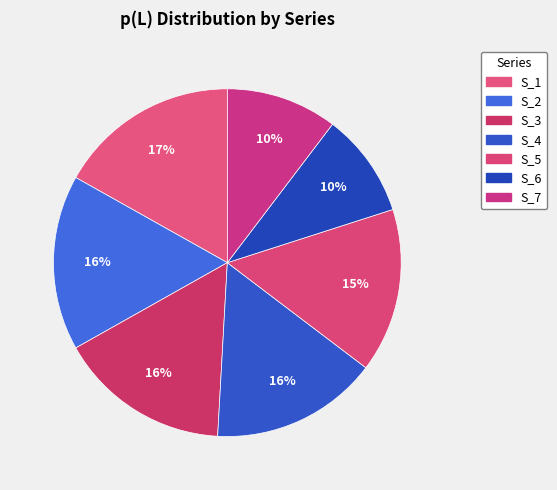

To the nearest percent, what is the difference between the S_1 and S_7 slice percentages?

7%